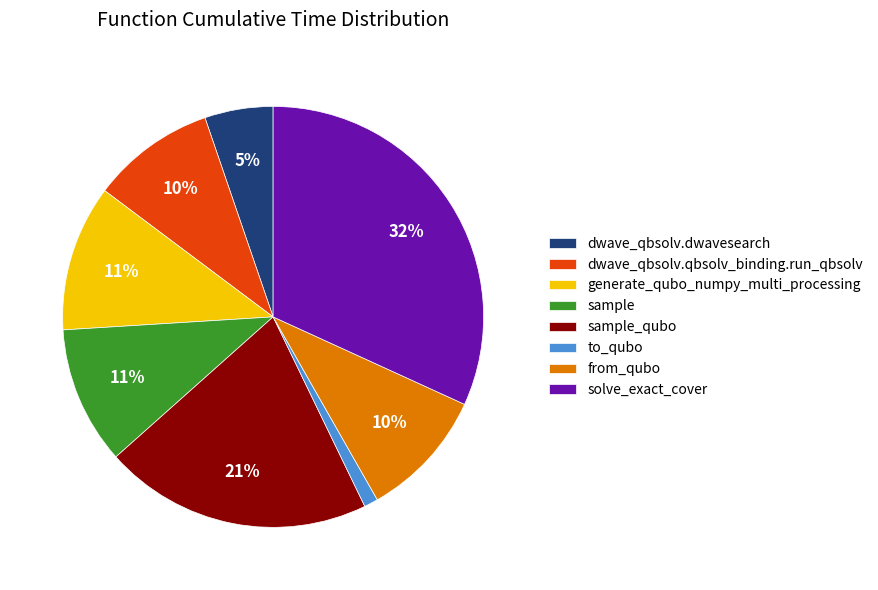

True or false: to_qubo accounts for 1% of the total.

True